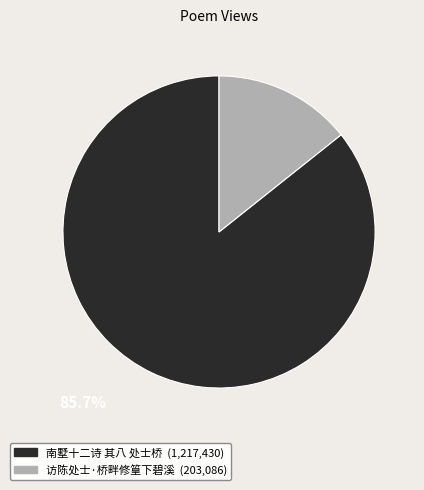

Is the sum of 访陈处士·桥畔修篁下碧溪 and 南墅十二诗 其八 处士桥 greater than half?

Yes